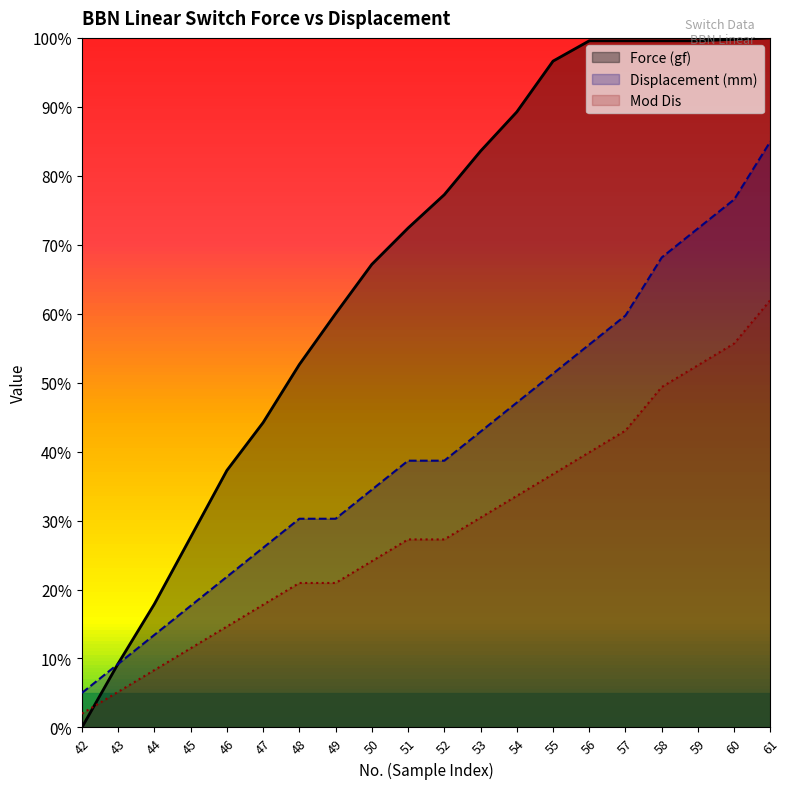

What is the sum of all Mod Dis values?

583.2